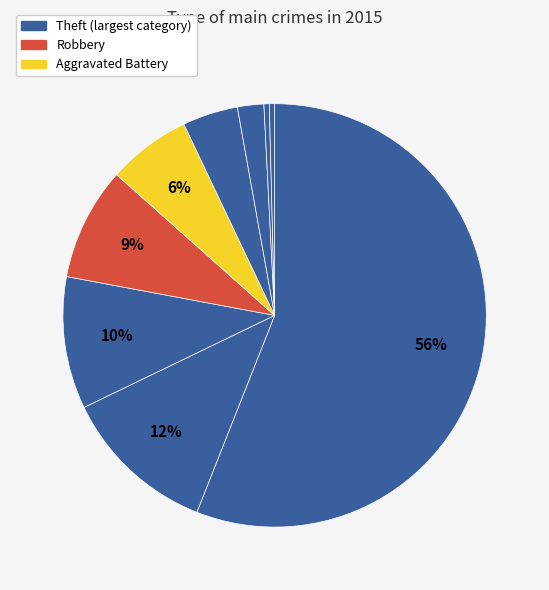

How many segments does this pie chart have?

9